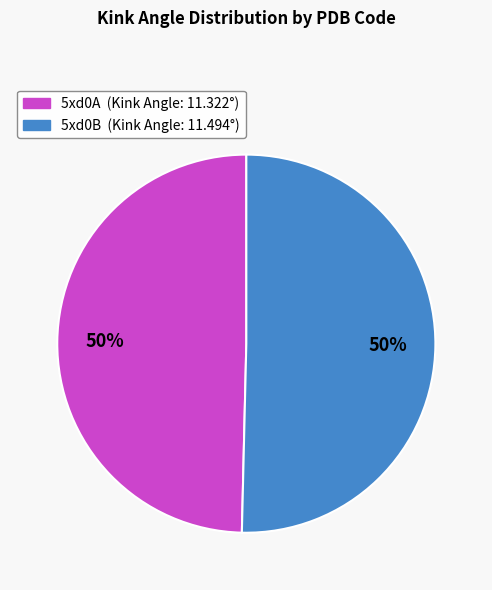

To the nearest percent, what is the average slice percentage?

50%